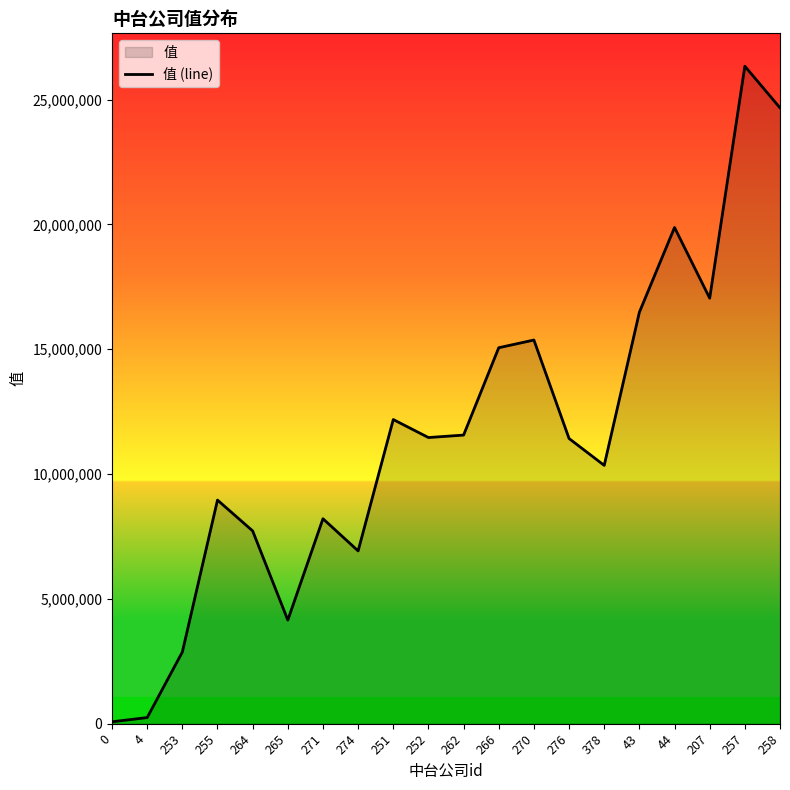

What is the sum of all values?

230987700